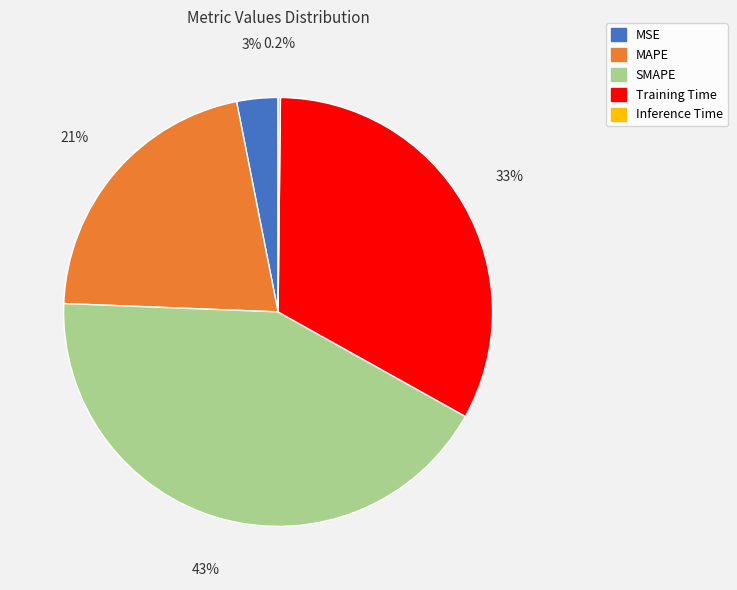

Between MAPE and SMAPE, which is larger?

SMAPE